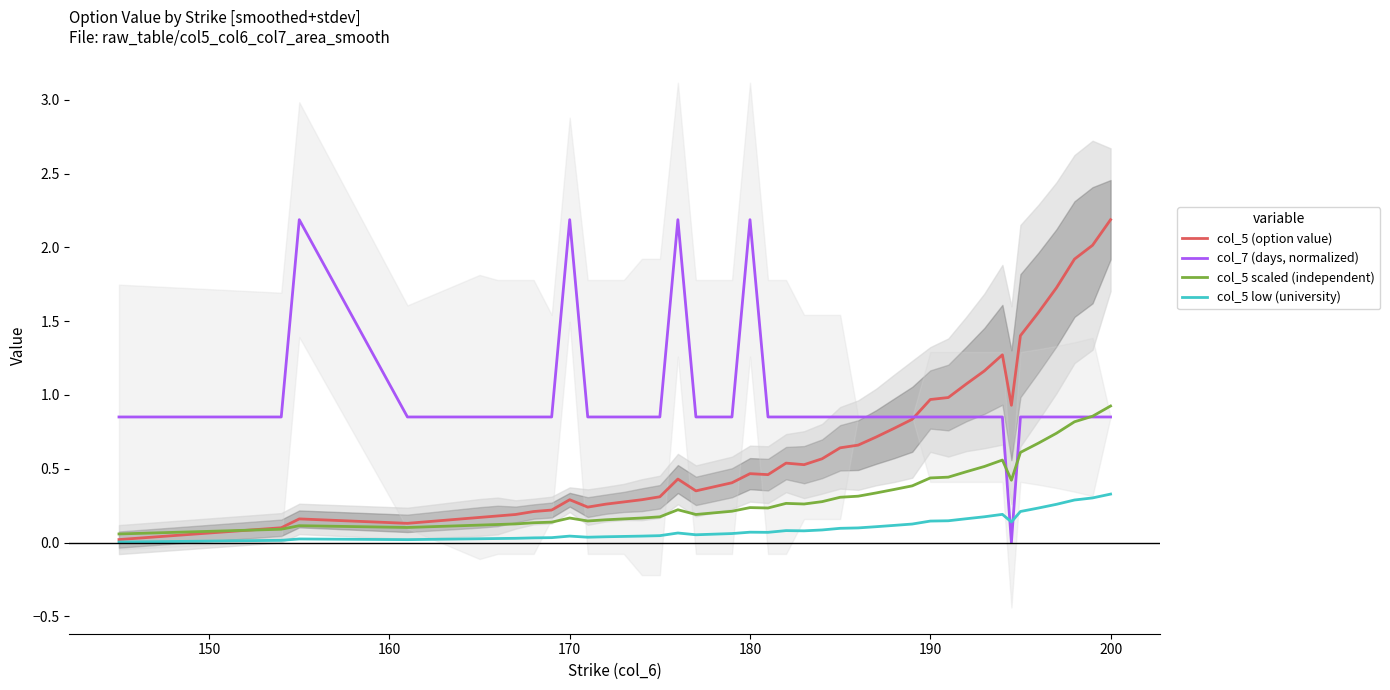

List the series in order of their overall mean, highest first.

col_7 (days, normalized), col_5 (option value), col_5 scaled (independent), col_5 low (university)